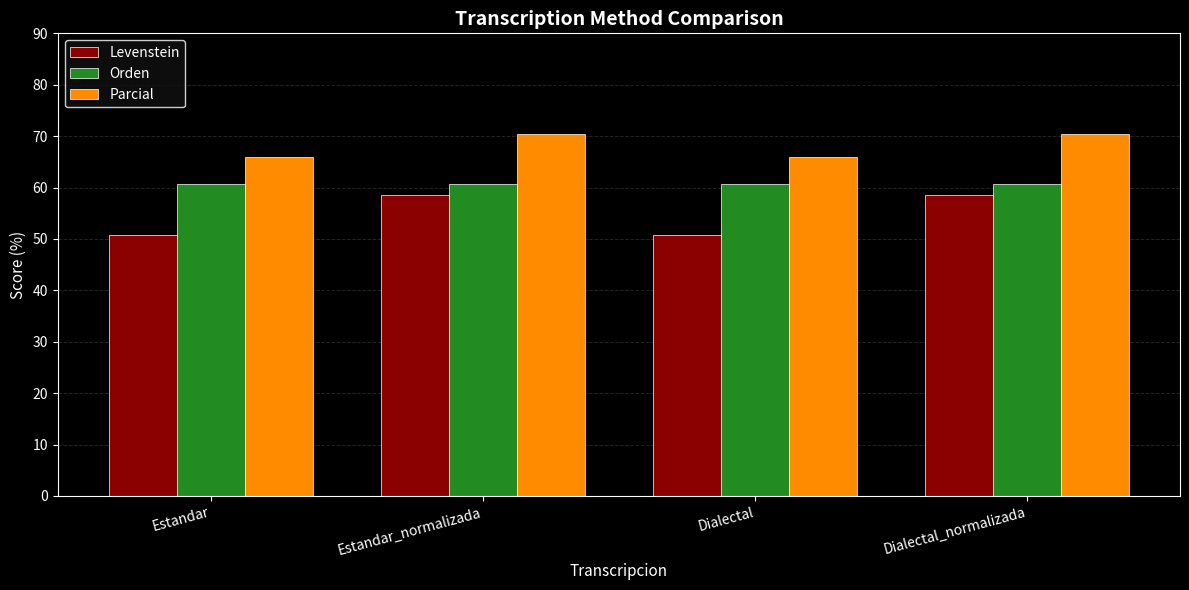

How many bars are there in each group?

3